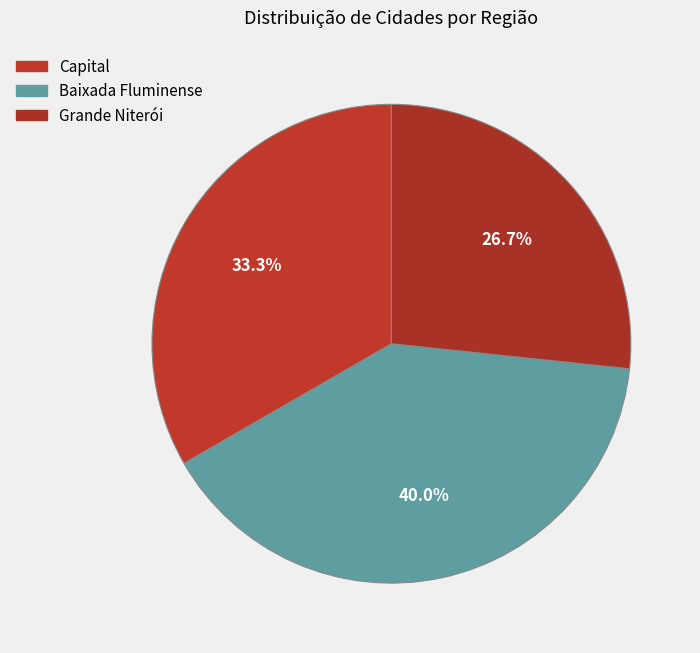

Count the number of slices in the pie.

3